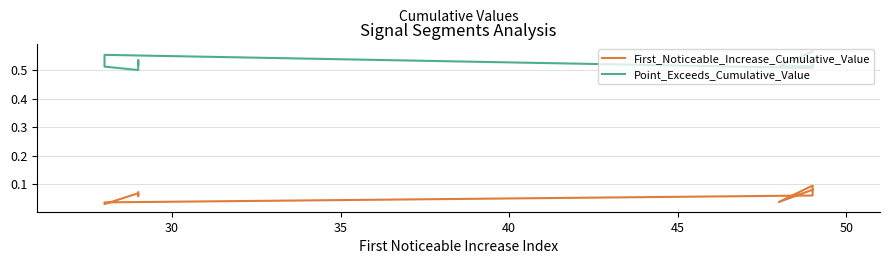

What is the maximum value for Point_Exceeds_Cumulative_Value?

0.6